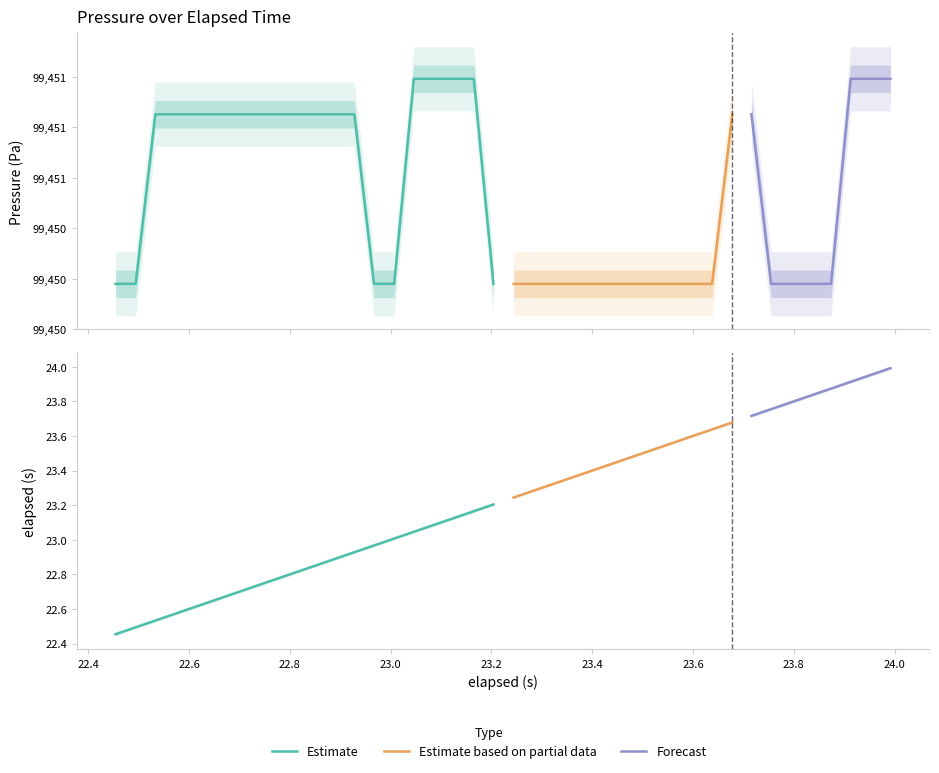

Is the value of elapsed at 16 greater than the value of pressure at 23?

No